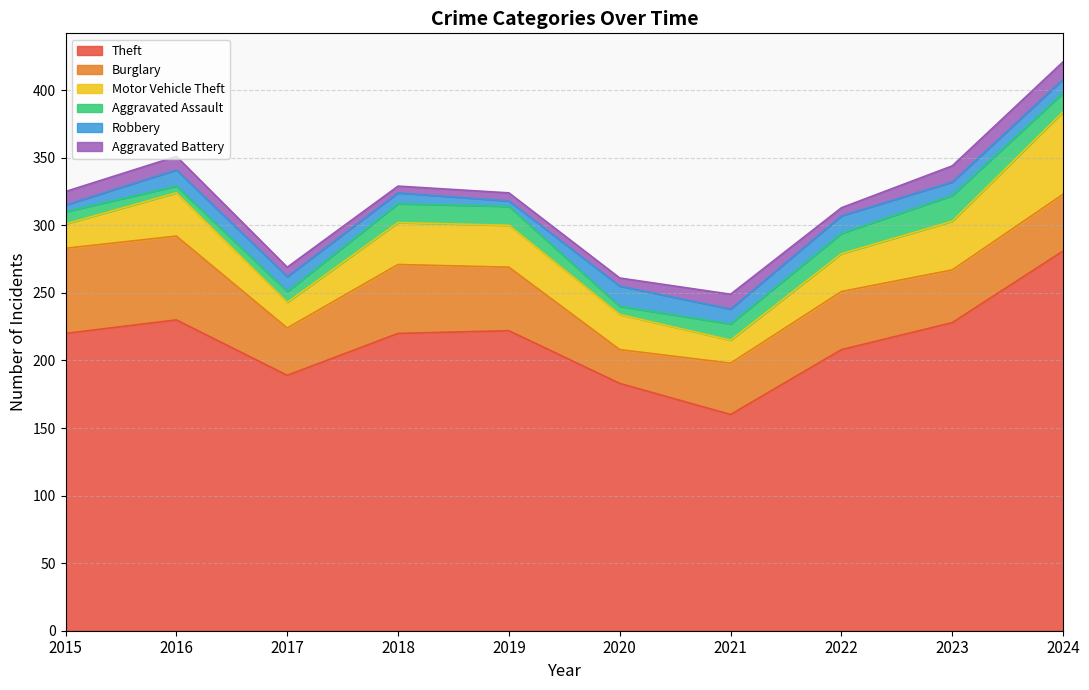

At which category does Burglary reach its first local peak?

2018